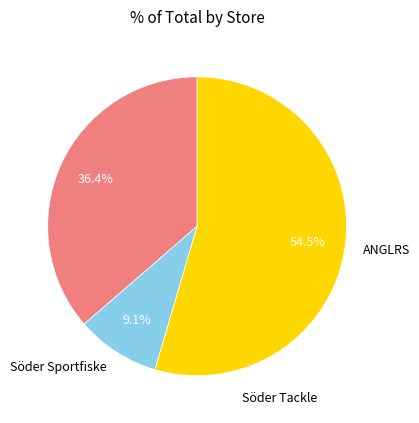

What is the largest slice in the pie chart?

ANGLRS